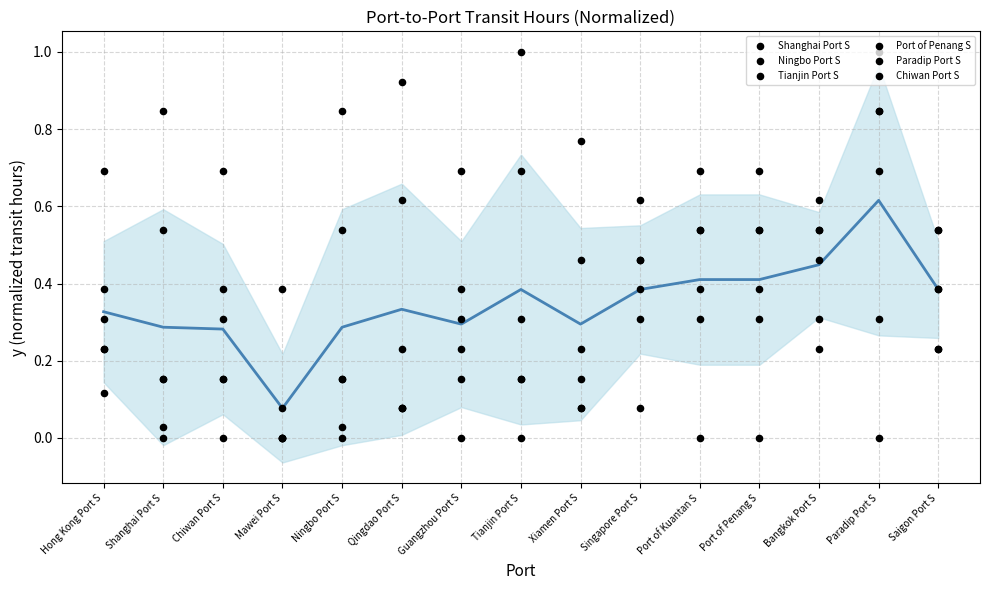

At how many categories does at least one series exceed 0?

15